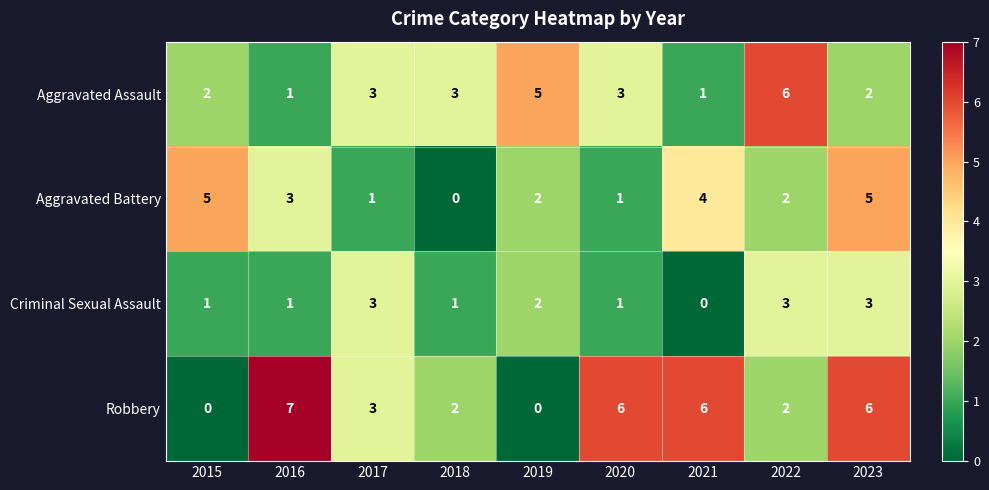

What is the difference between the highest and lowest values at 2019?

5